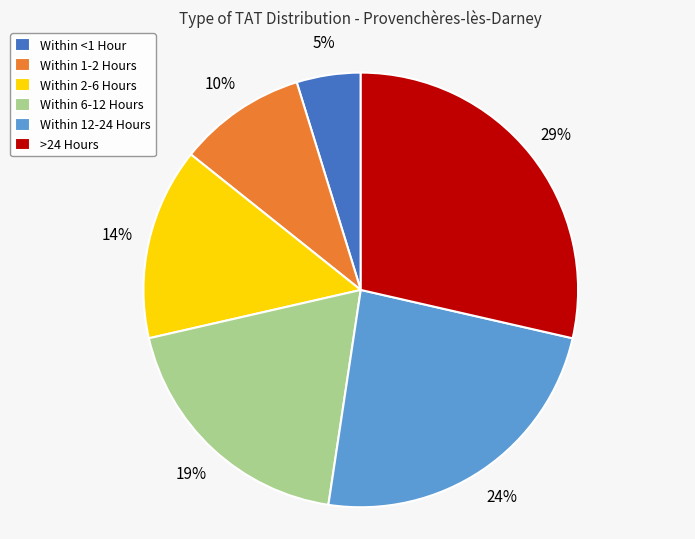

Count the number of slices in the pie.

6